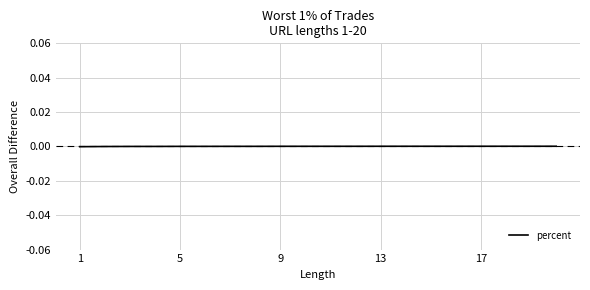

Does the chart display data point markers on the line(s)?

No